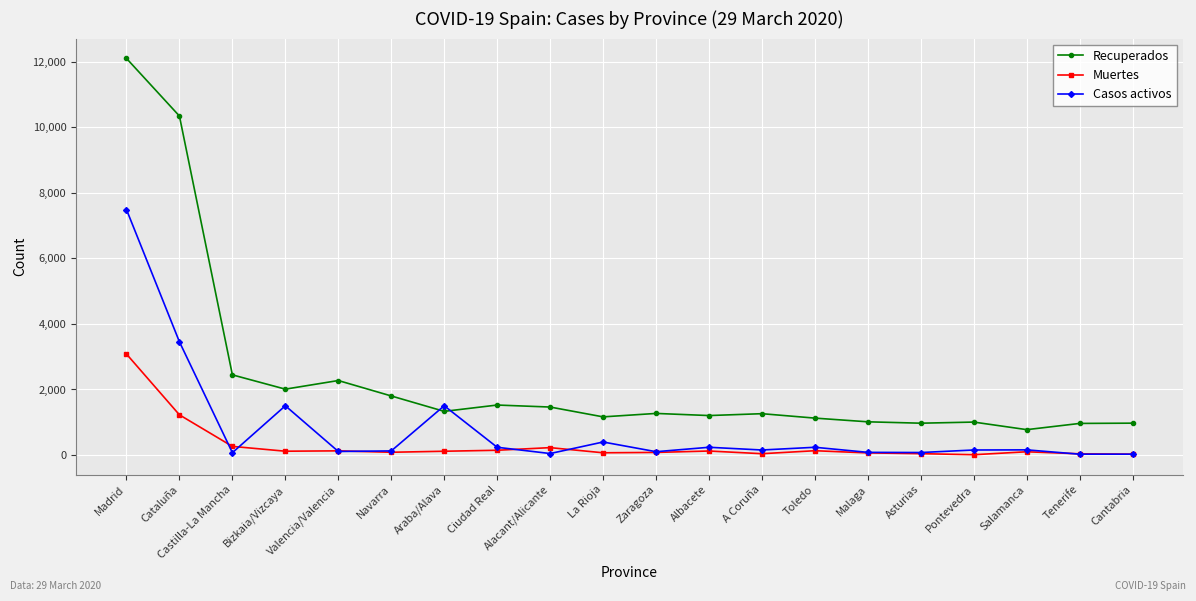

True or false: Recuperados has more than 0 points higher than both neighbors.

True